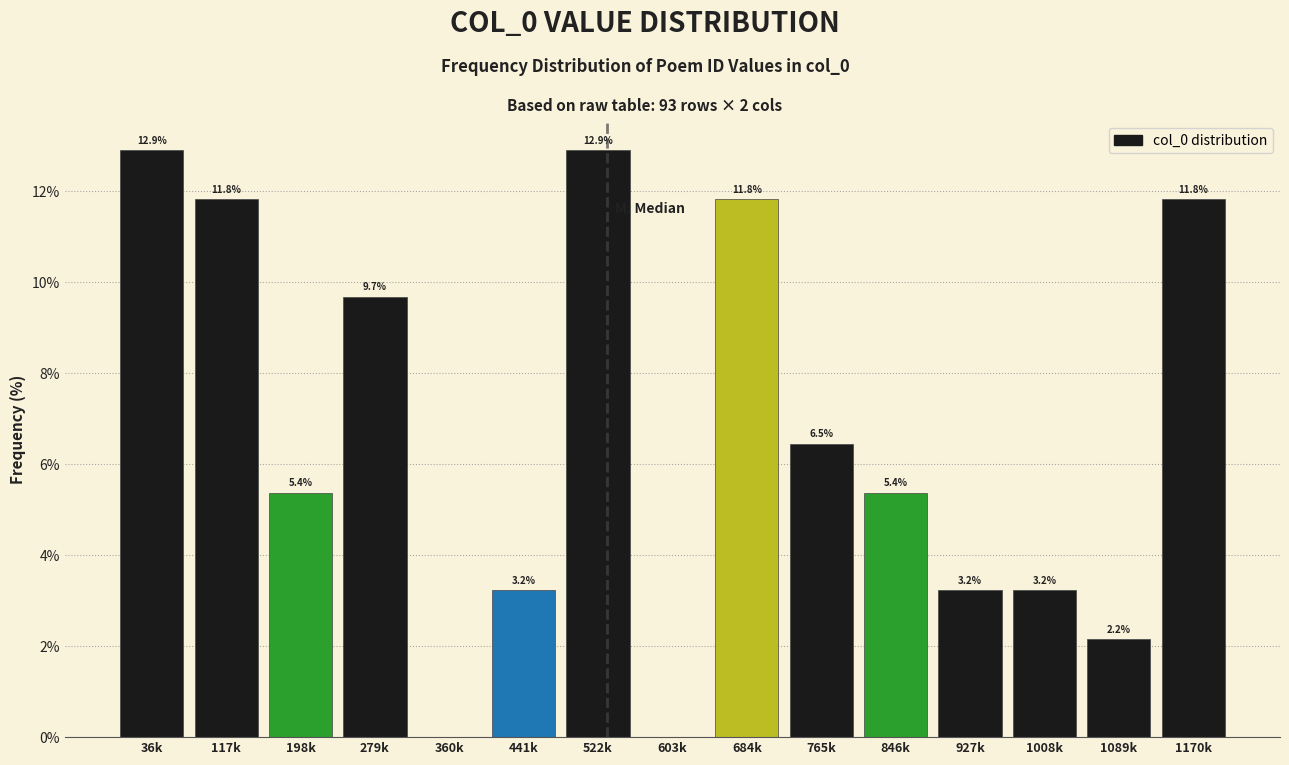

Reading right to left, transcribe all the data shown in this chart.

1170k=11.8	1089k=2.2	1008k=3.2	927k=3.2	846k=5.4	765k=6.5	684k=11.8	603k=0.0	522k=12.9	441k=3.2	360k=0.0	279k=9.7	198k=5.4	117k=11.8	36k=12.9